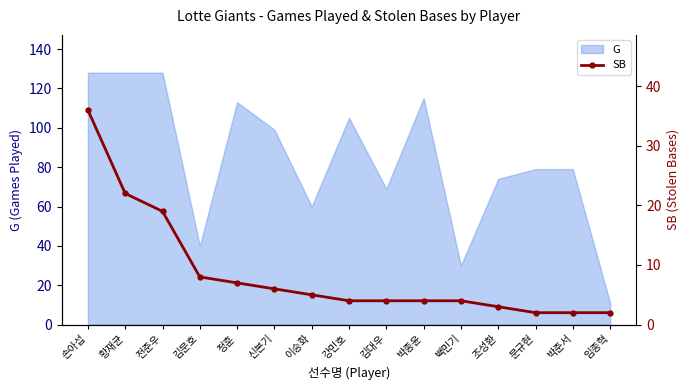

The chart shows a value of 1 at 임종혁. True or false?

False